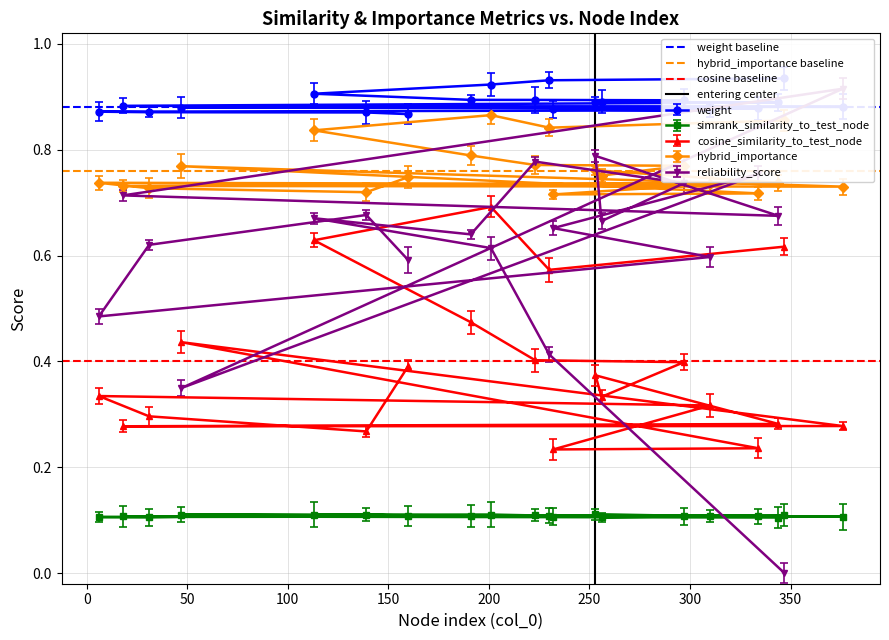

How many simrank_similarity_to_test_node values are between 0 and 1?

20